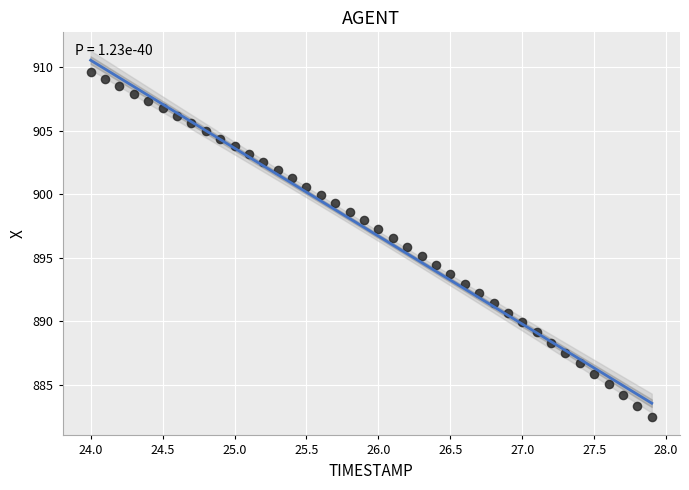

What is the range of X values (max minus min)?

3.9